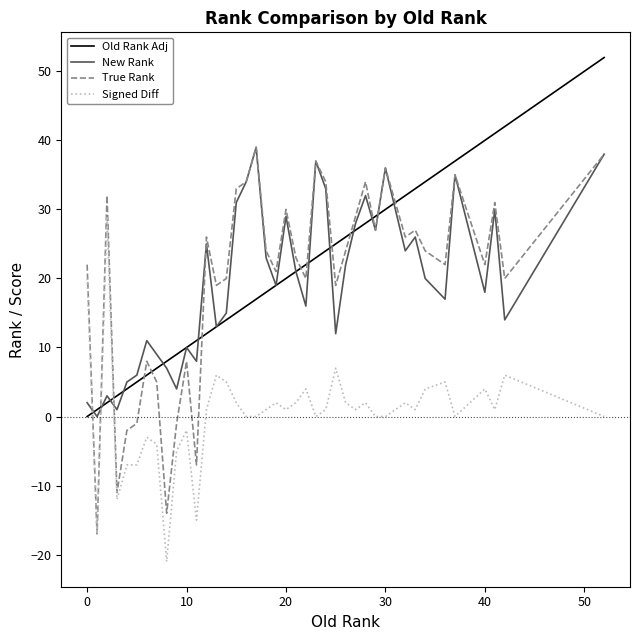

What is the maximum value for Signed Diff?

29